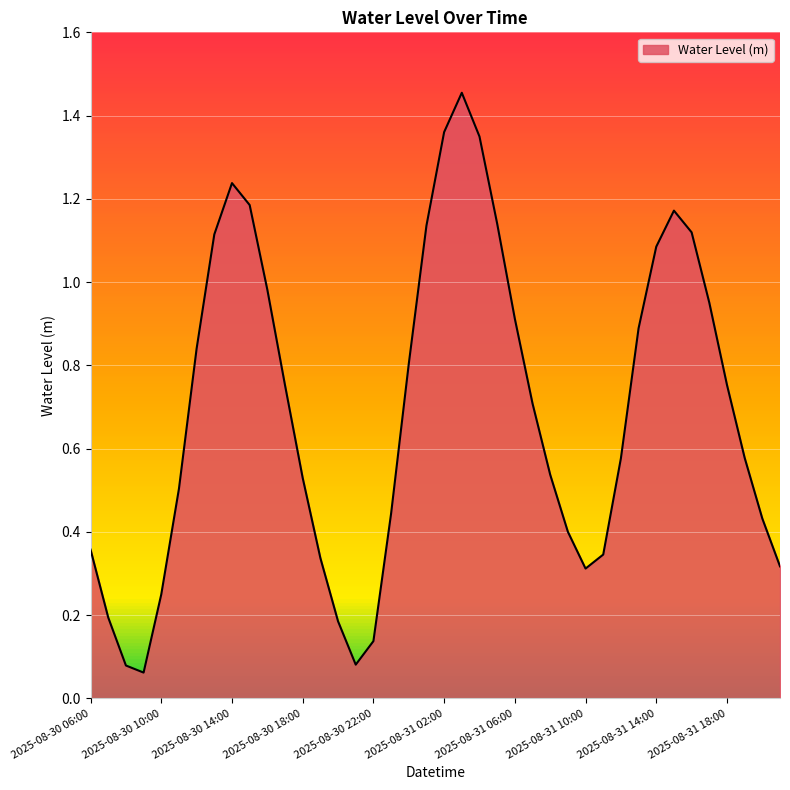

Rank the categories by value from lowest to highest.

2025-08-30 09:00, 2025-08-30 08:00, 2025-08-30 21:00, 2025-08-30 22:00, 2025-08-30 20:00, 2025-08-30 07:00, 2025-08-30 10:00, 2025-08-31 10:00, 2025-08-31 21:00, 2025-08-30 19:00, 2025-08-31 11:00, 2025-08-30 06:00, 2025-08-31 09:00, 2025-08-31 20:00, 2025-08-30 23:00, 2025-08-30 11:00, 2025-08-30 18:00, 2025-08-31 08:00, 2025-08-31 12:00, 2025-08-31 19:00, 2025-08-31 07:00, 2025-08-30 17:00, 2025-08-31 18:00, 2025-08-31 00:00, 2025-08-30 12:00, 2025-08-31 13:00, 2025-08-31 06:00, 2025-08-31 17:00, 2025-08-30 16:00, 2025-08-31 14:00, 2025-08-30 13:00, 2025-08-31 16:00, 2025-08-31 01:00, 2025-08-31 05:00, 2025-08-31 15:00, 2025-08-30 15:00, 2025-08-30 14:00, 2025-08-31 04:00, 2025-08-31 02:00, 2025-08-31 03:00